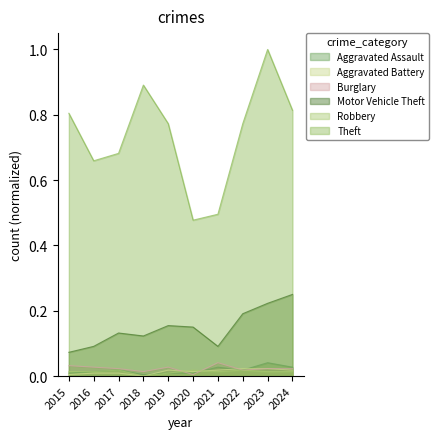

Which series ends up on top after the final intersection of Robbery and Burglary?

Burglary